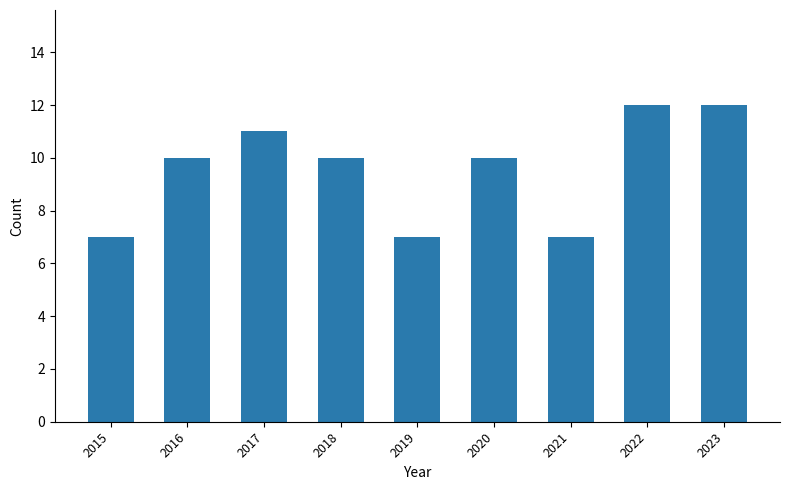

What is the minimum value shown in the chart?

7